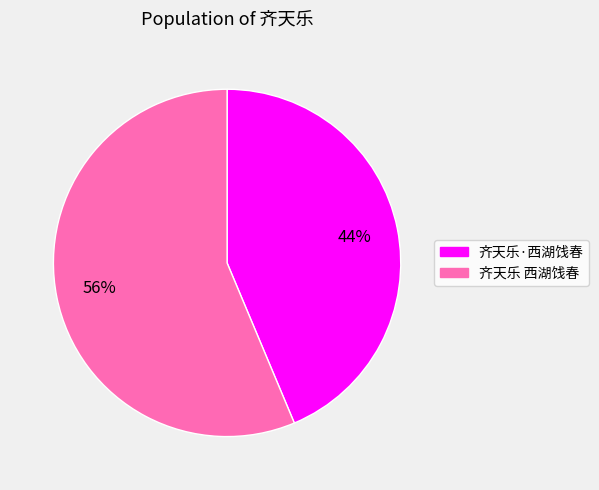

To the nearest percent, what is the average slice percentage?

50%